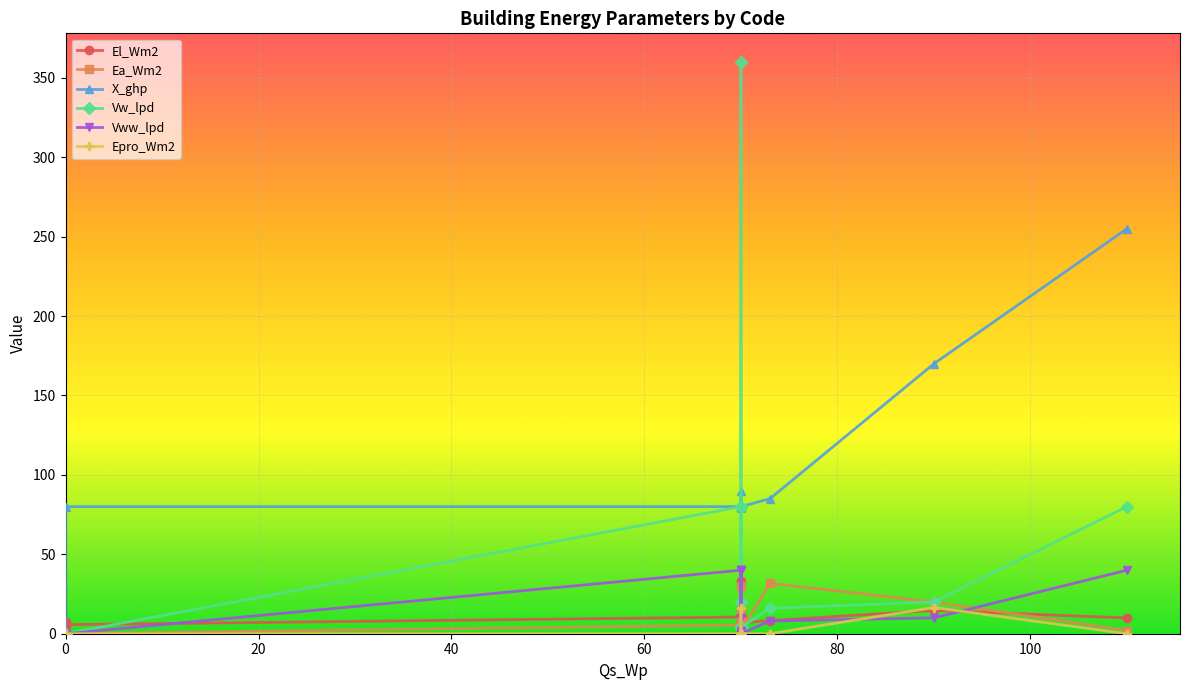

What is the average value of the Epro_Wm2 series?

1.8